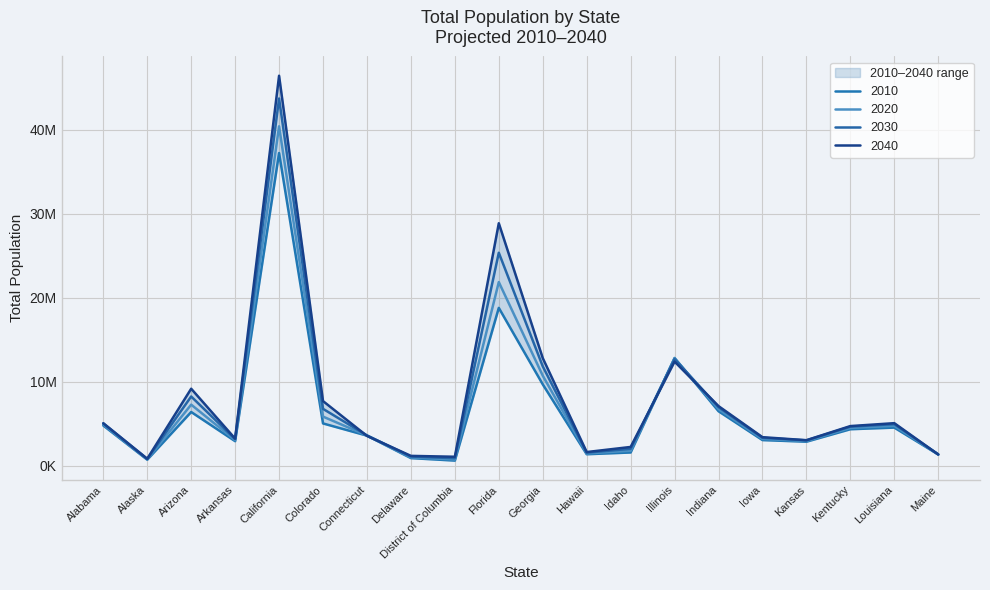

Between which two adjacent categories do 2020 and 2030 first intersect?

Idaho and Illinois